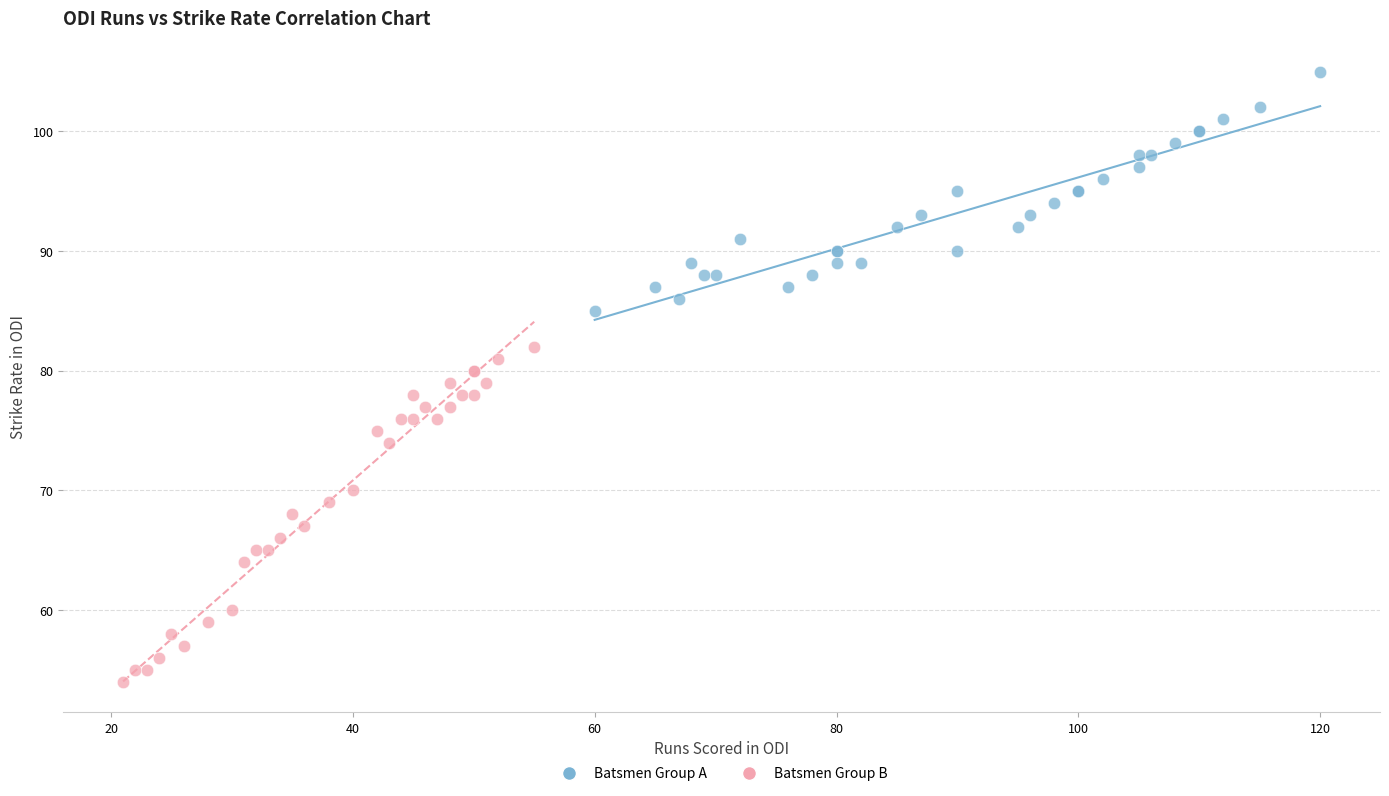

Which series contains the highest Y value?

Batsmen Group A